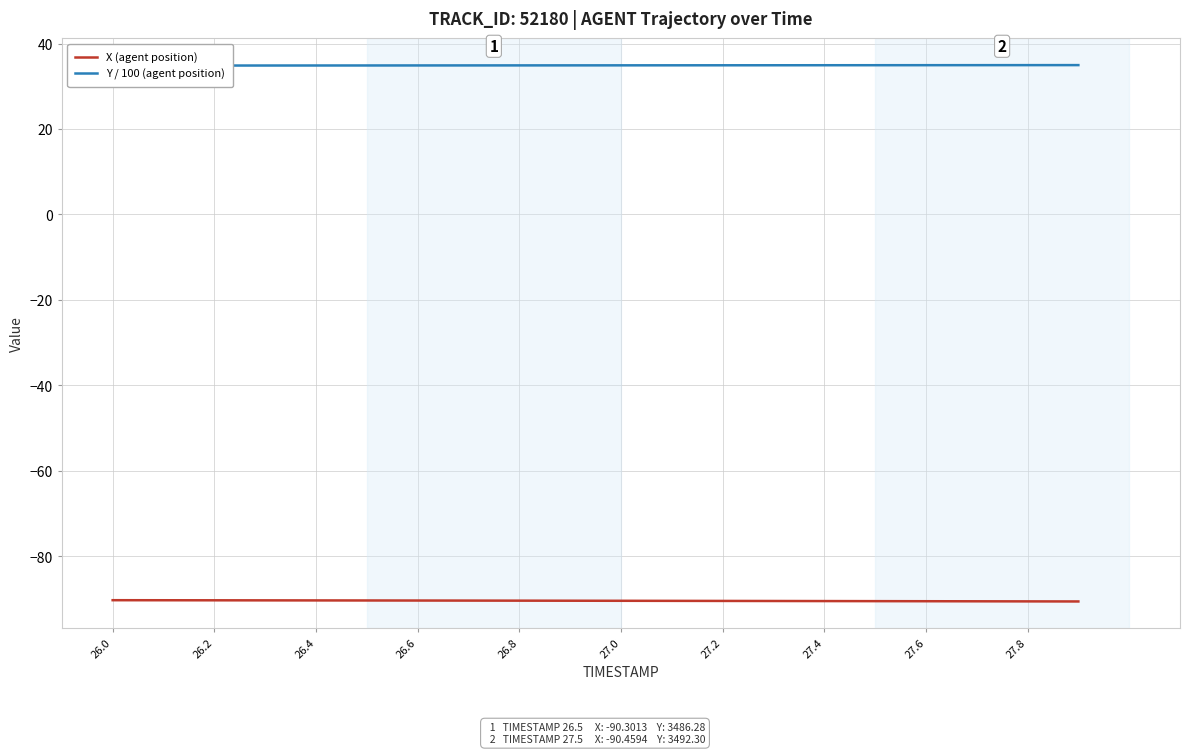

What is the minimum value for X (agent position)?

-90.5